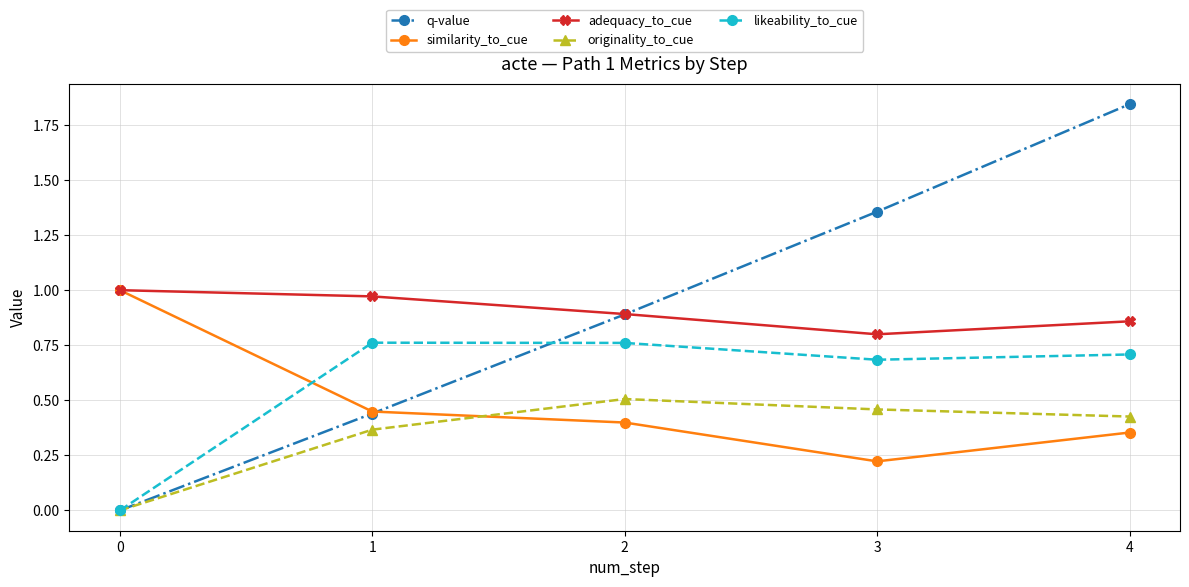

At which category is the sum across all series the highest?

4